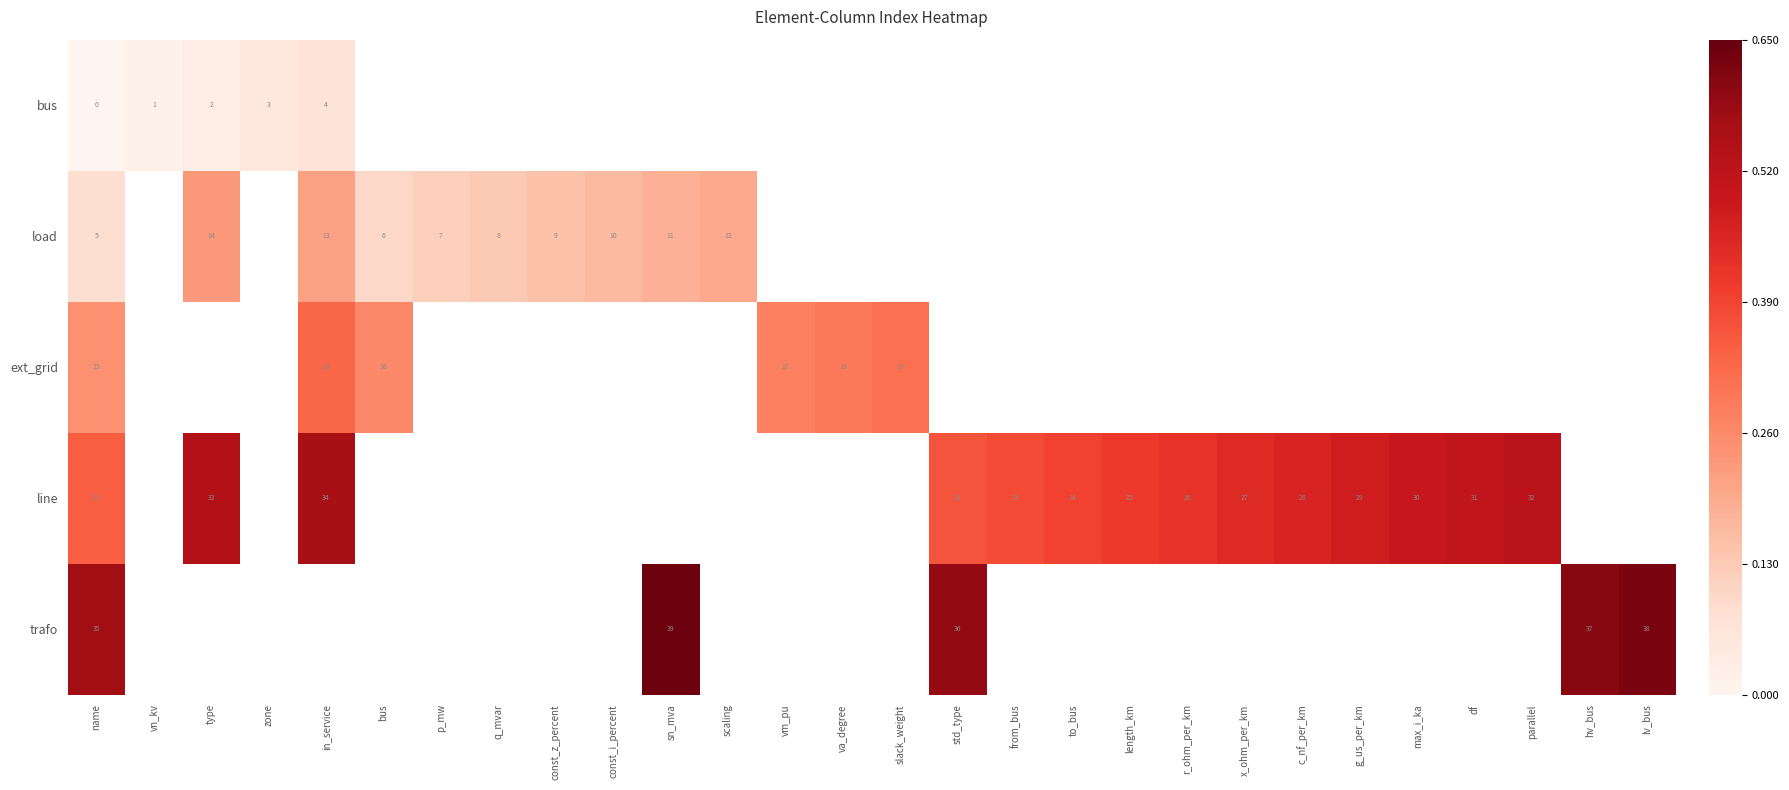

The value of ext_grid at va_degree is 18. True or false?

True